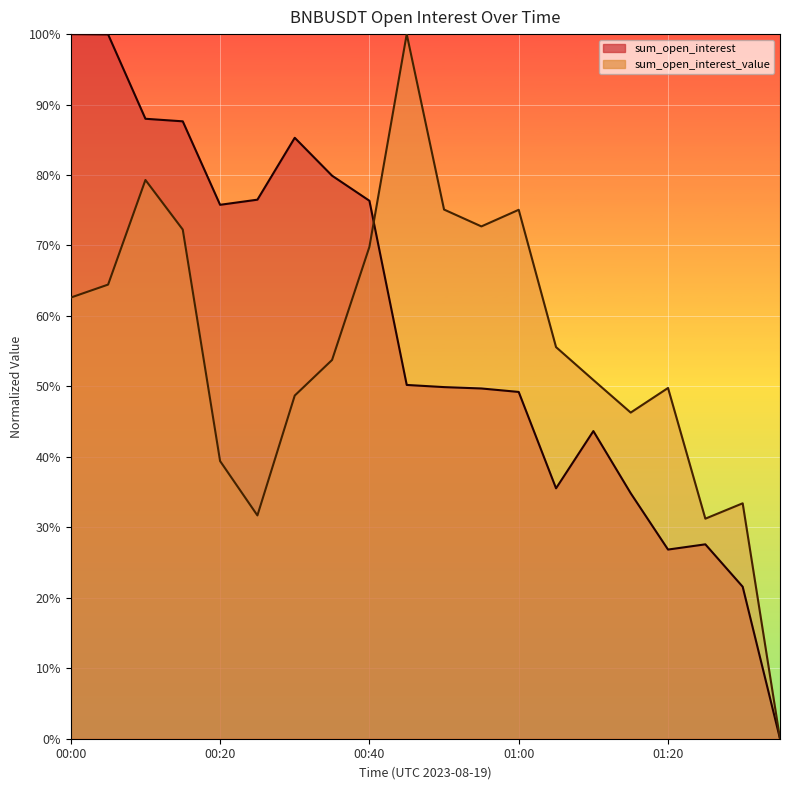

What is the difference between the highest and lowest values at 00:15?

0.2